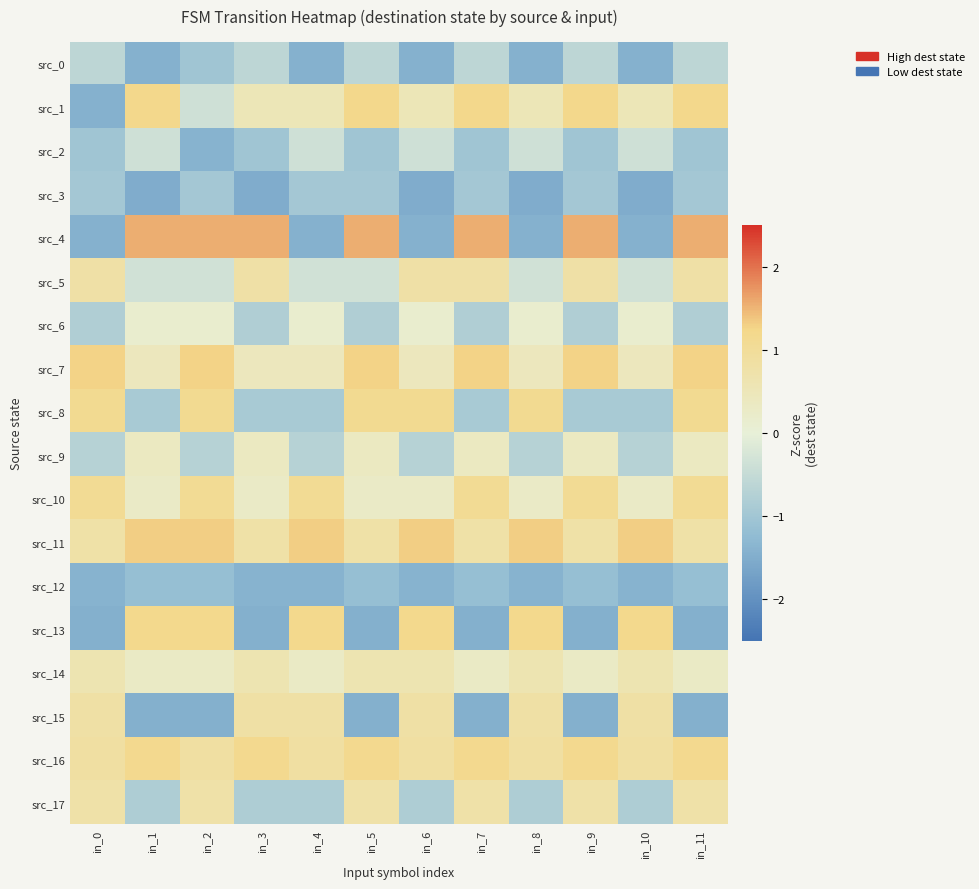

Between in_2 and in_11, which series saw the biggest shift?

src_13